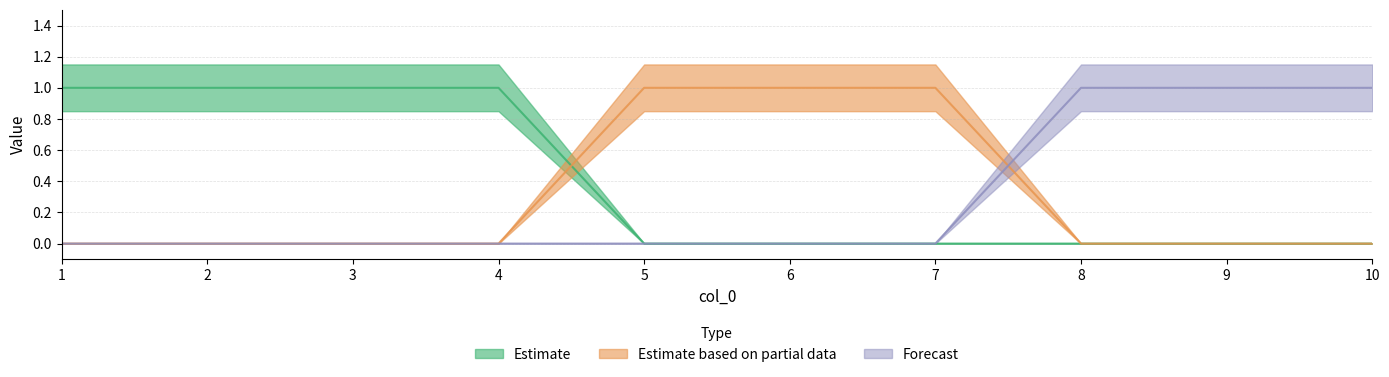

True or false: 0 has more than 2 interior local peaks.

False